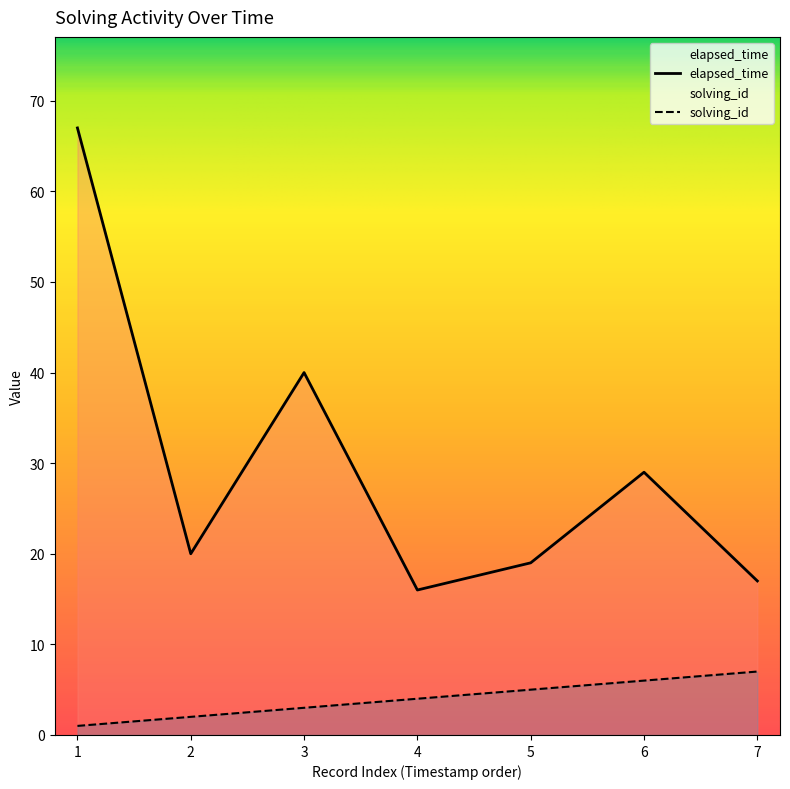

How many series are shown in this chart?

2